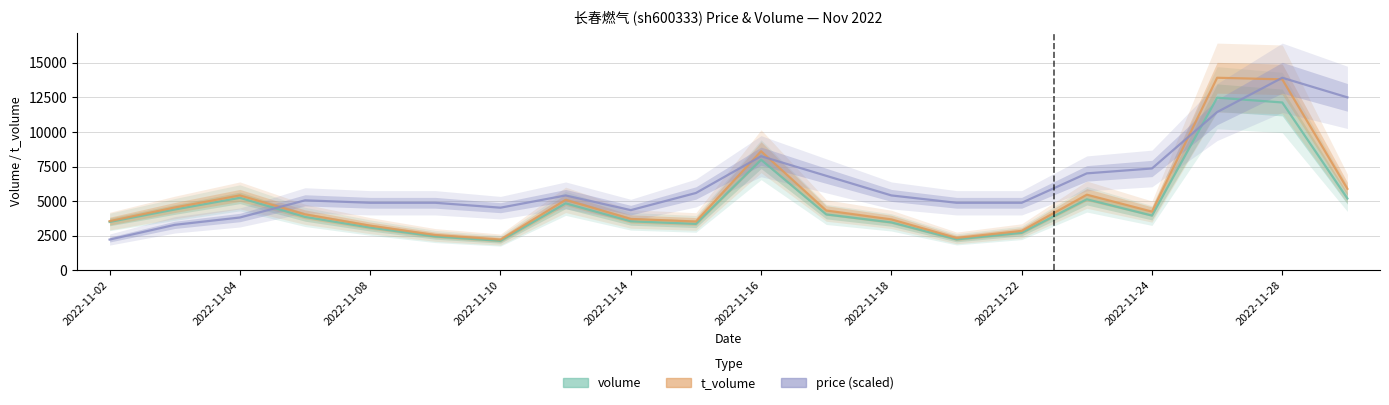

At 2022-11-22, list the series in order from largest to smallest.

price (scaled), t_volume, volume